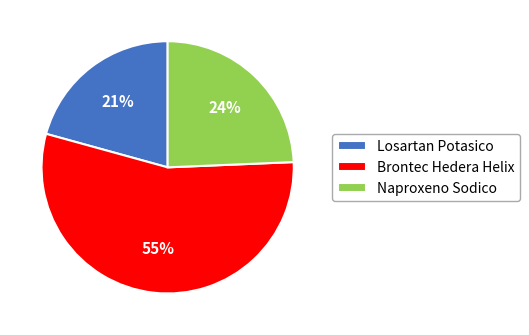

To the nearest percent, what percentage of the pie is Brontec Hedera Helix?

55%